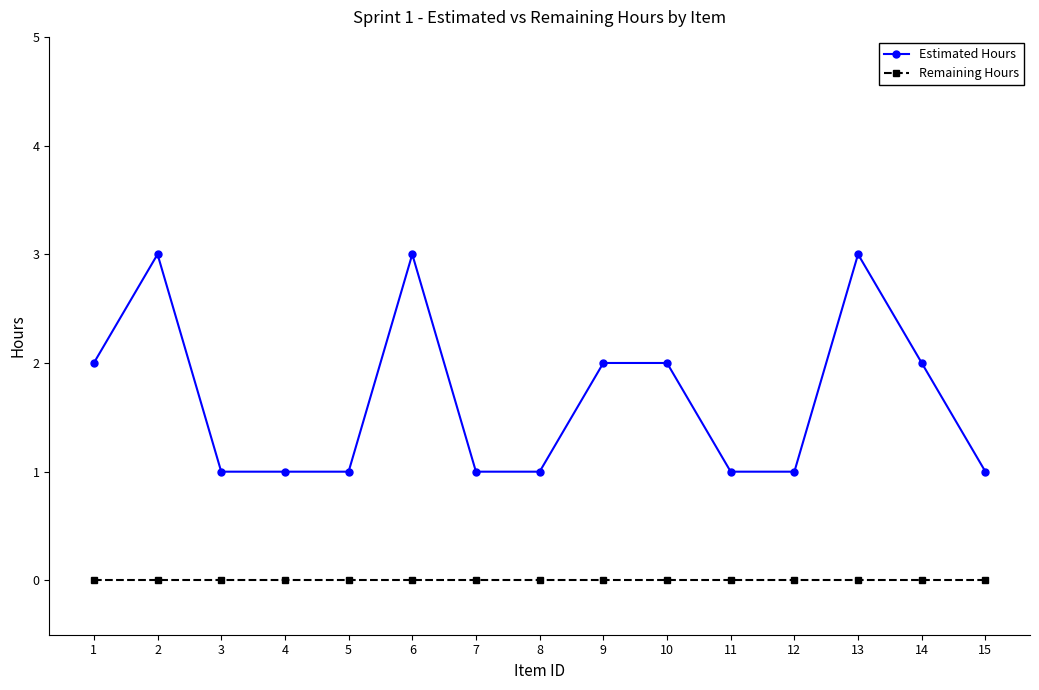

Rank the series by their average value, from lowest to highest.

Remaining Hours, Estimated Hours